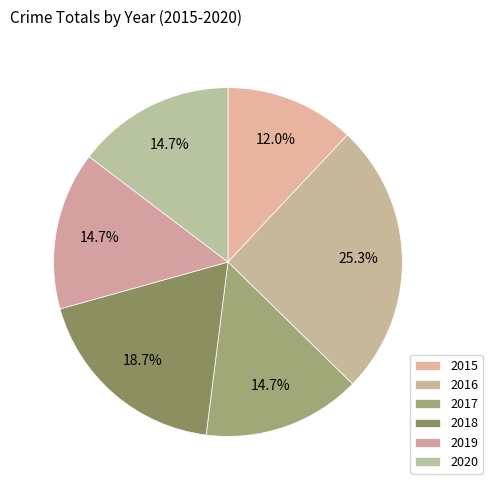

Is there any slice that represents more than half of the pie?

No